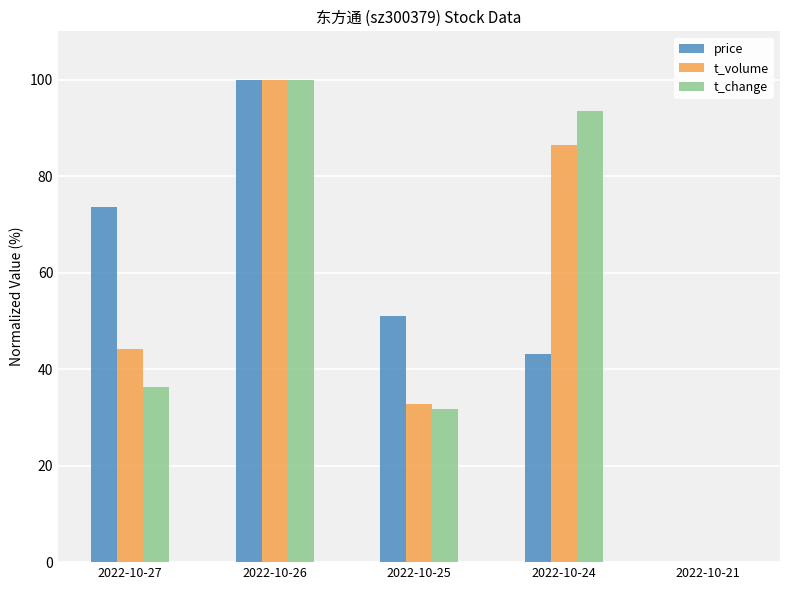

Which series changed the most between 2022-10-27 and 2022-10-21?

price